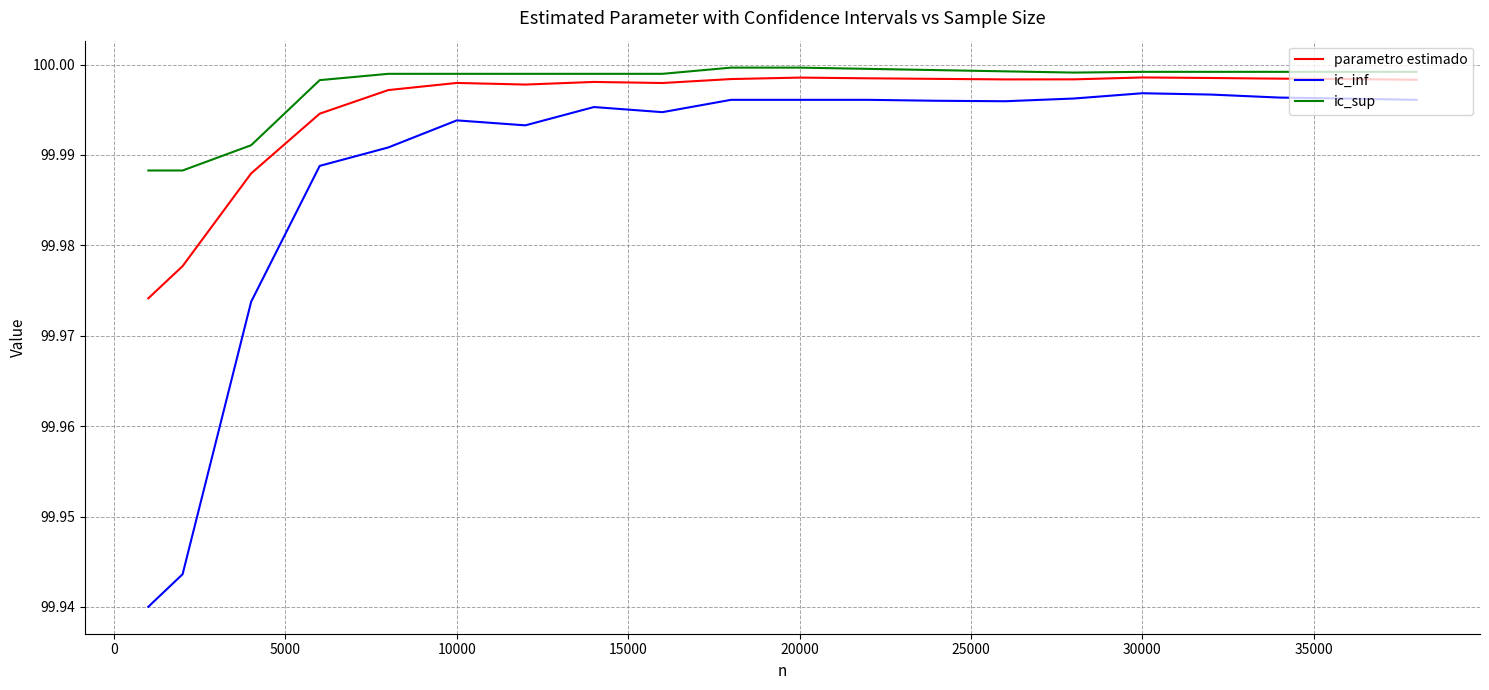

Which series has the largest total across all categories?

ic_sup